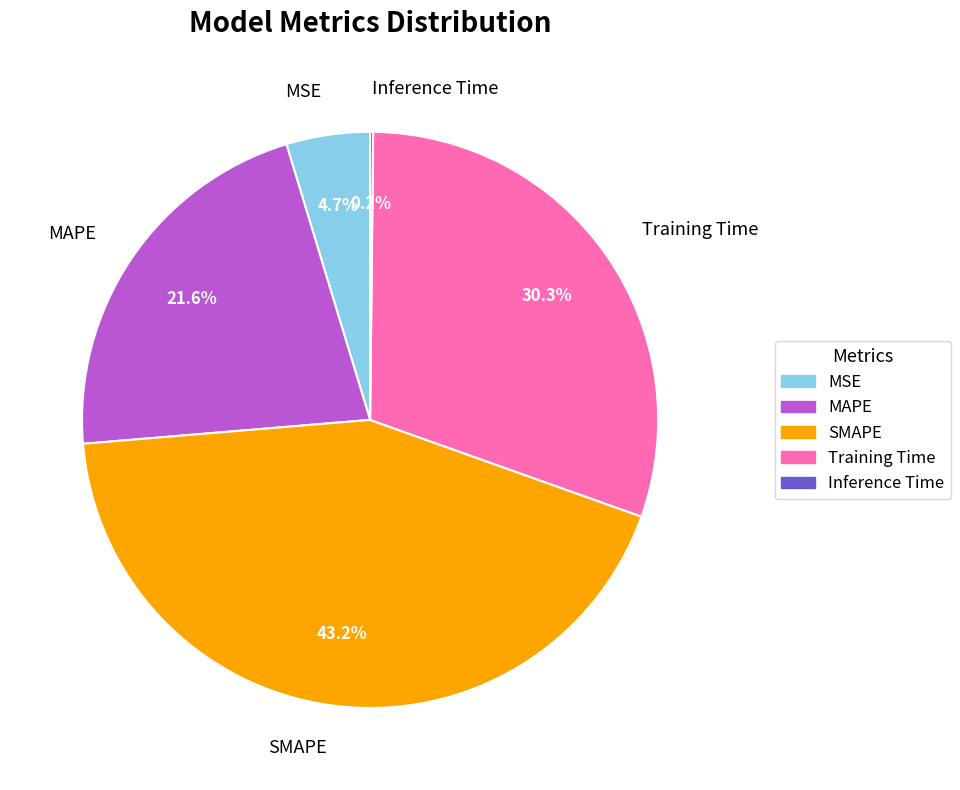

Is there a majority slice in this chart?

No